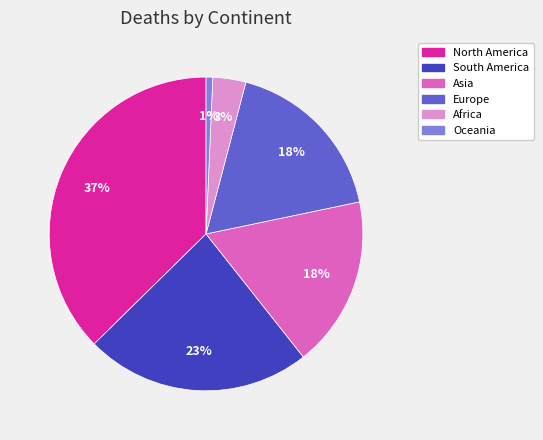

What is the largest slice in the pie chart?

North America